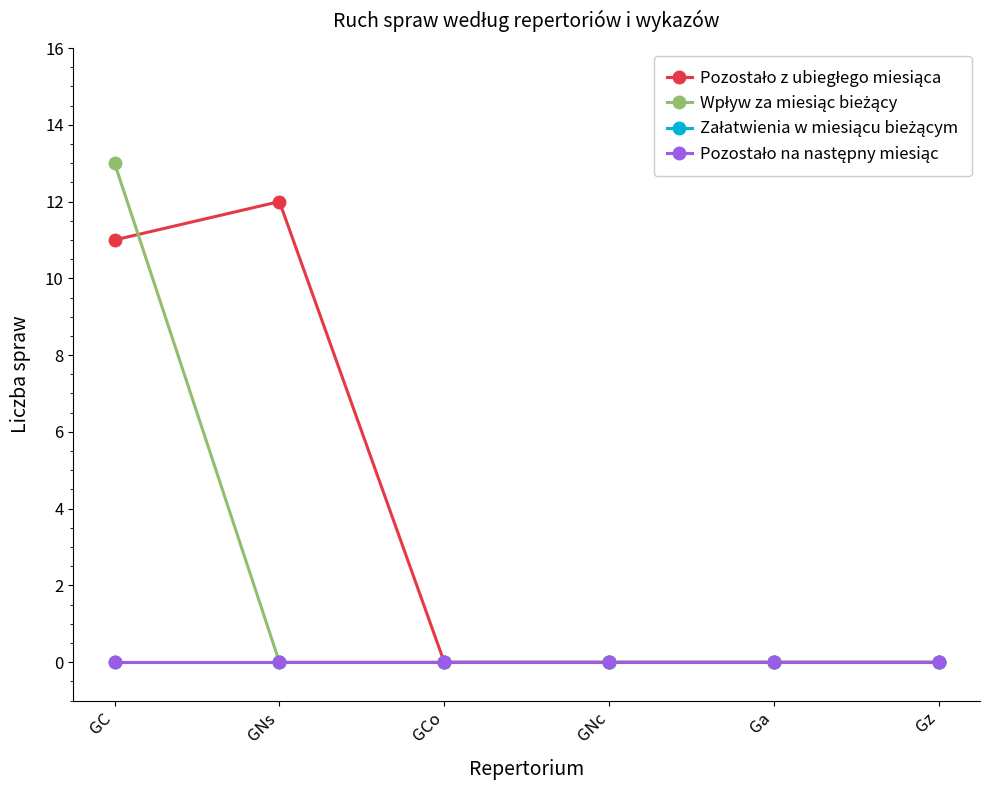

What is the sum of the Pozostało z ubiegłego miesiąca values at GCo and GNs?

12